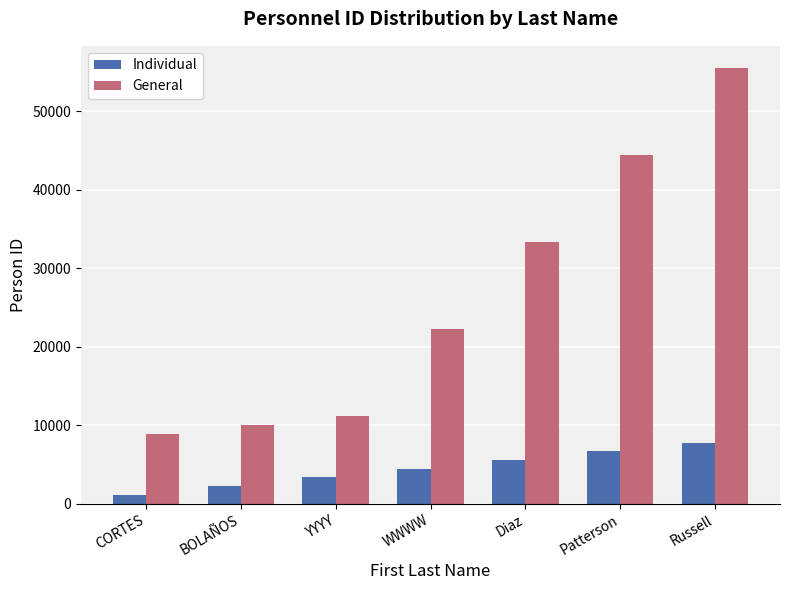

Count the number of categories in the chart.

7